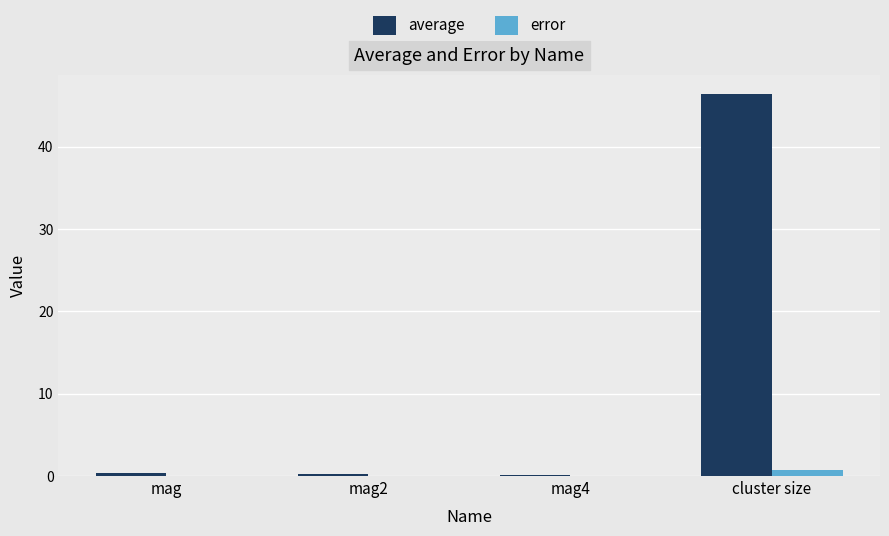

The value of error at mag is 0.0. True or false?

True